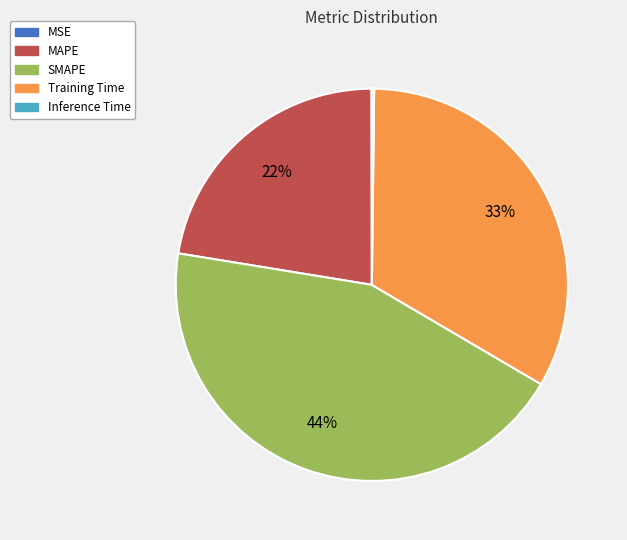

What percentage is the MAPE slice, to the nearest percent?

22%